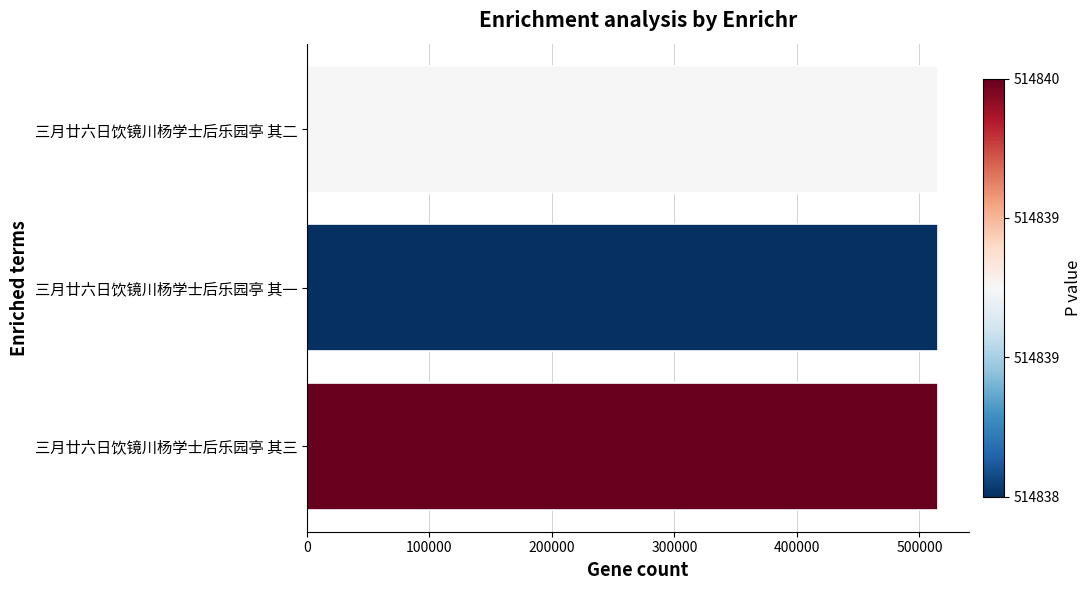

What is the sum of all values?

1544517